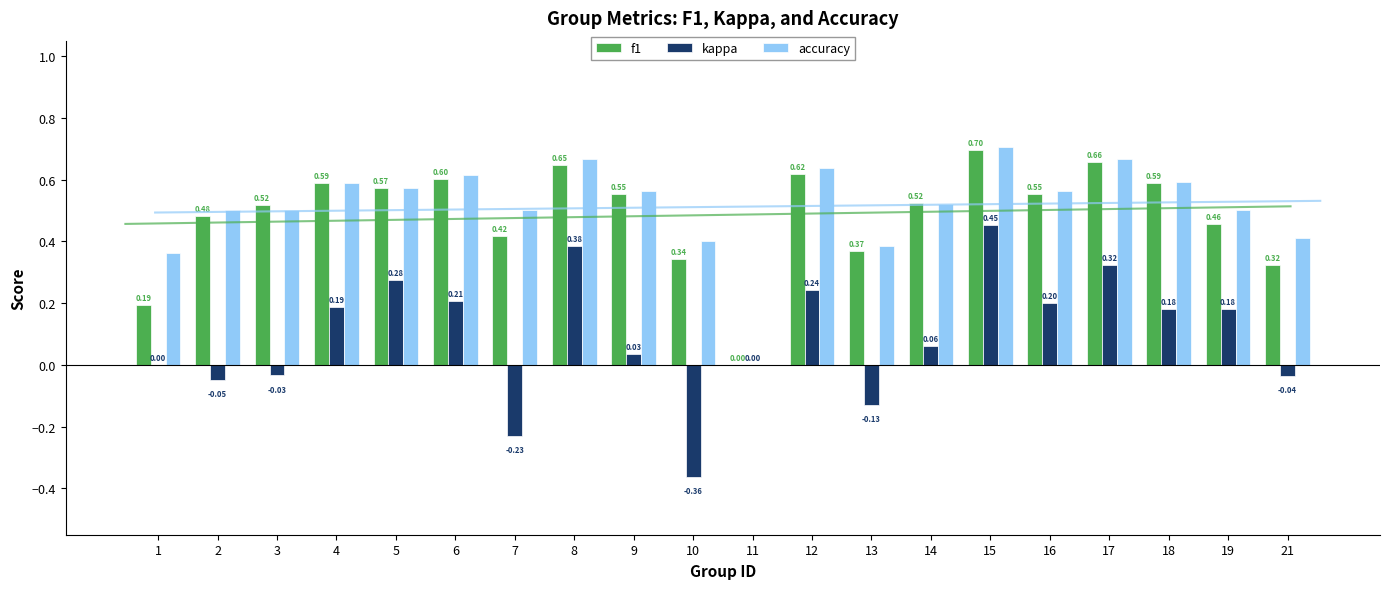

Which category has the highest value in the accuracy series?

15